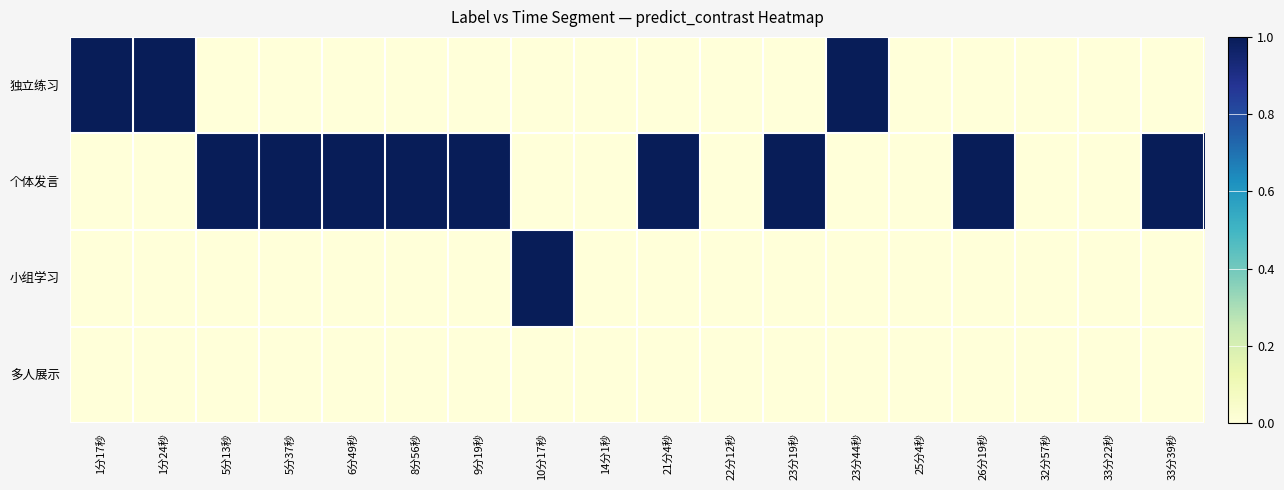

List the series in order of their peak value, highest first.

独立练习, 个体发言, 小组学习, 多人展示